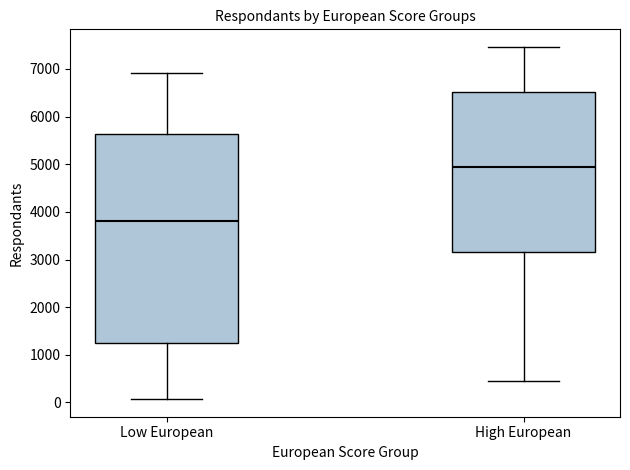

Reading left to right, read every box against the y-axis: the position of its median line, the range the box covers, and the ends of its whiskers. The values are not printed on the chart, so give them approximately, as read against the axis.

Low European: median 3800, box 1200 to 5600, whiskers 100 to 6900
High European: median 4900, box 3200 to 6500, whiskers 500 to 7500